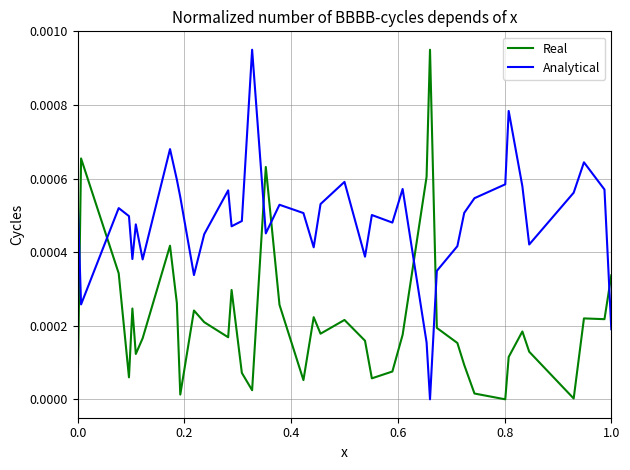

Which series has the largest total across all categories?

Analytical